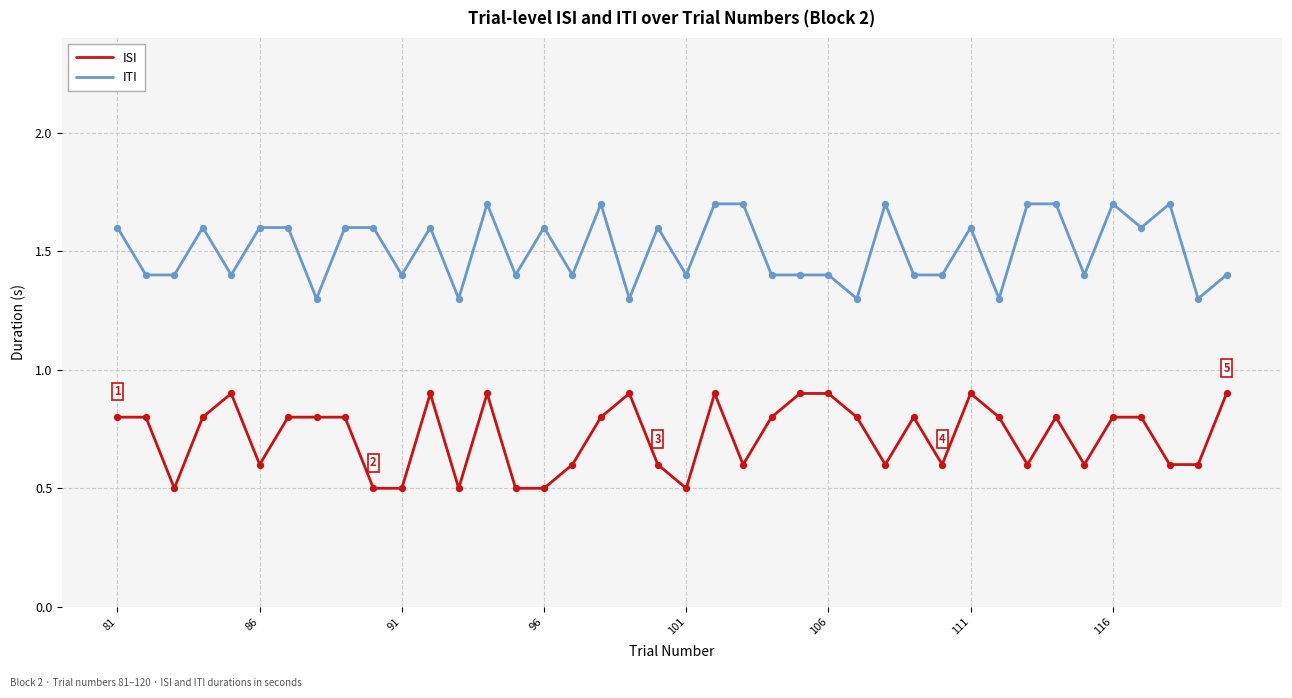

True or false: ITI and ISI intersect in this chart.

False